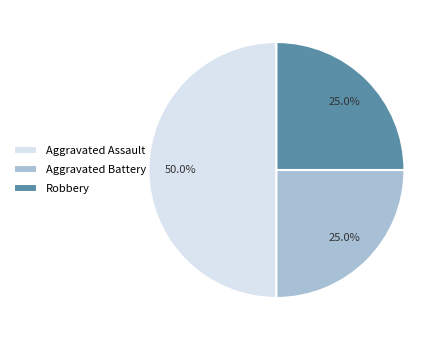

Between Aggravated Assault and Robbery, which is larger?

Aggravated Assault